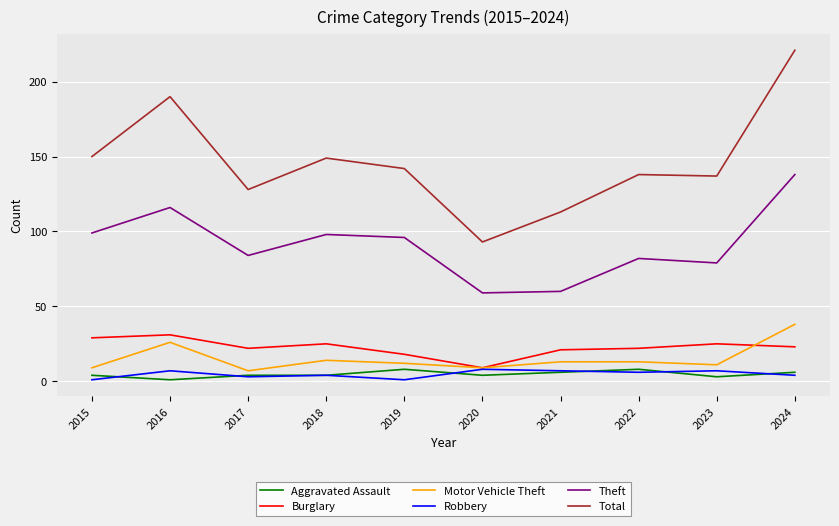

What is the minimum value for Burglary?

9